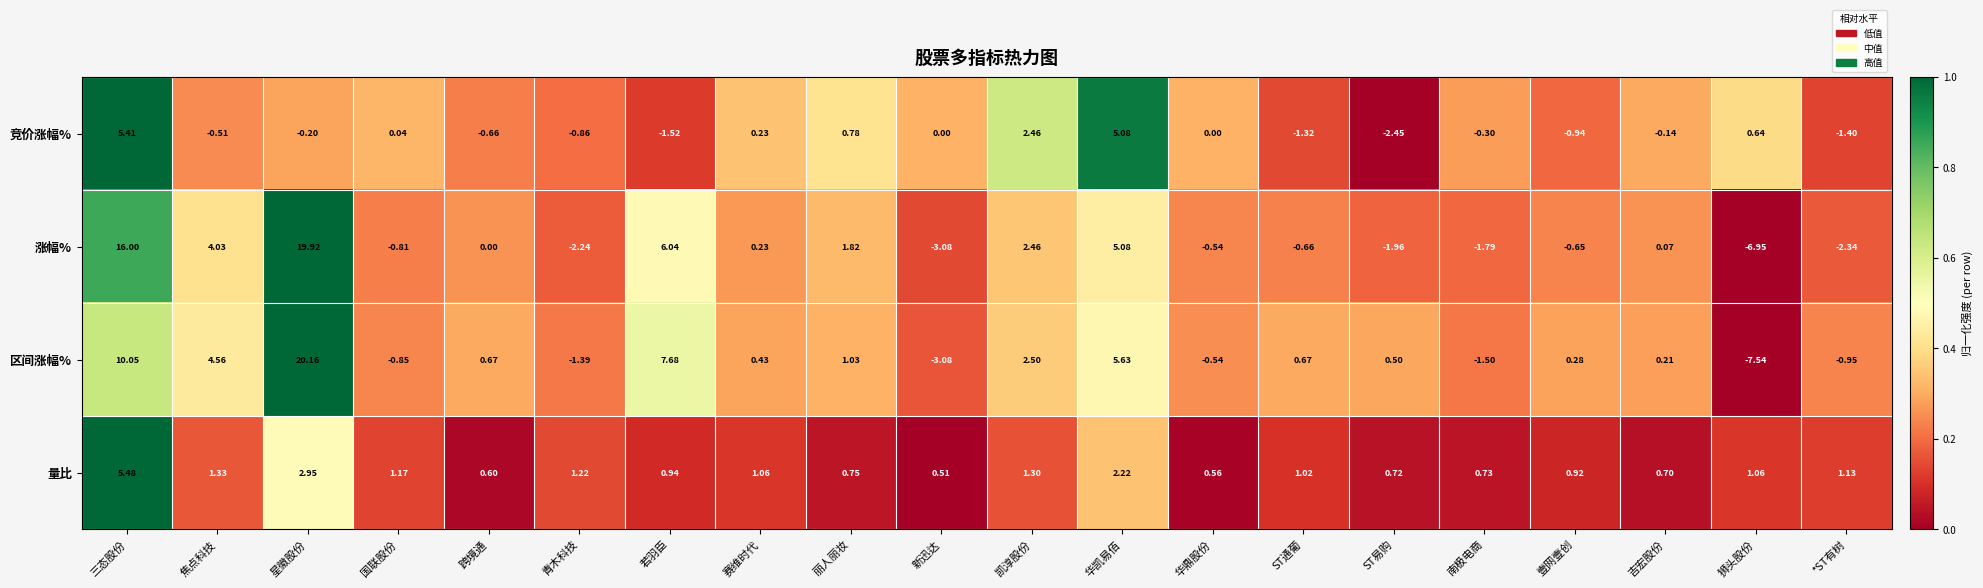

Count the number of categories in the chart.

20